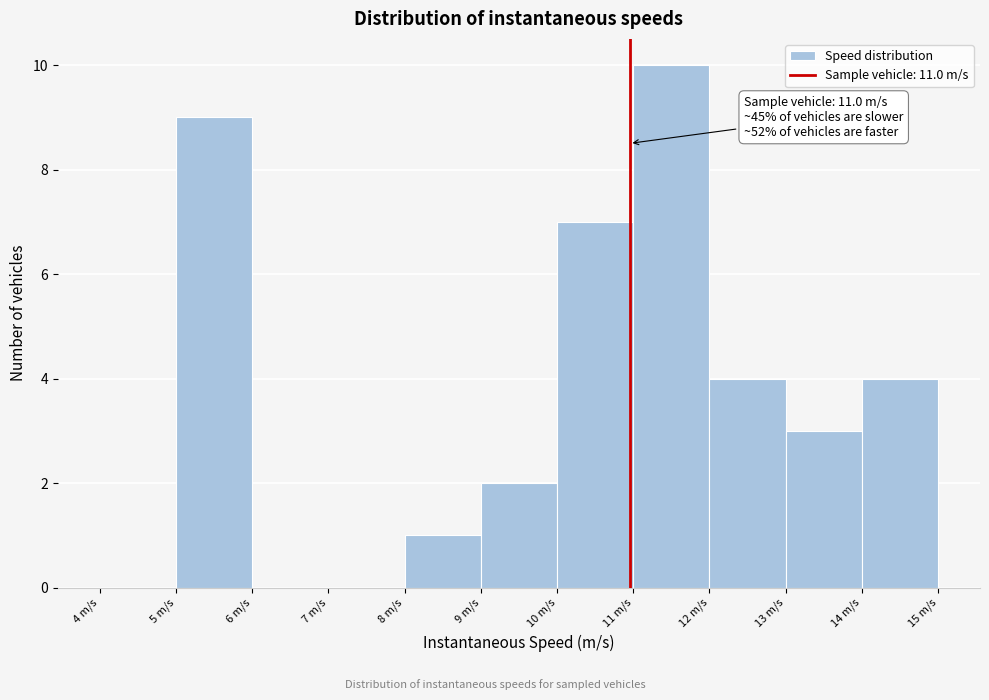

Over which range of the x-axis is the bar tallest?

11 to 12